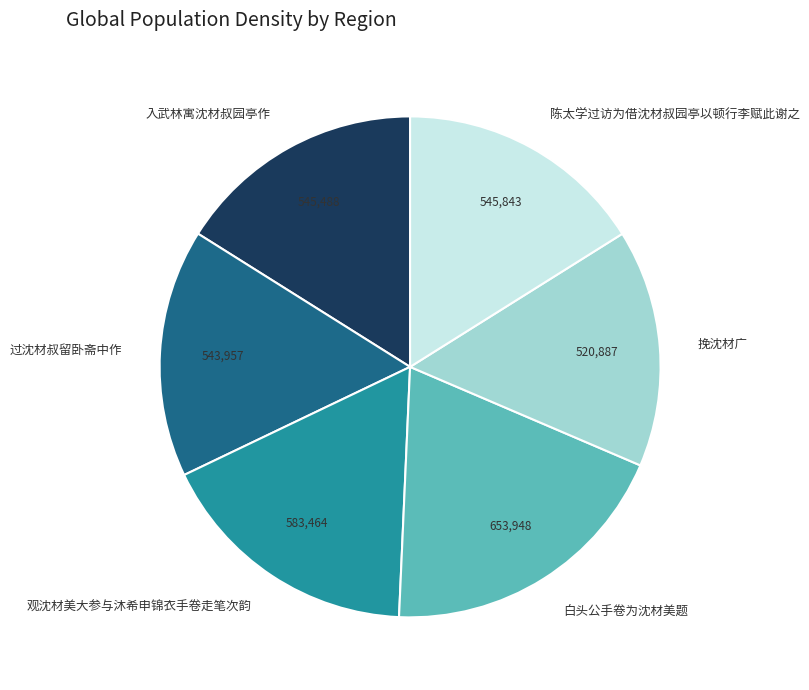

What is the smallest slice in the pie chart?

挽沈材广